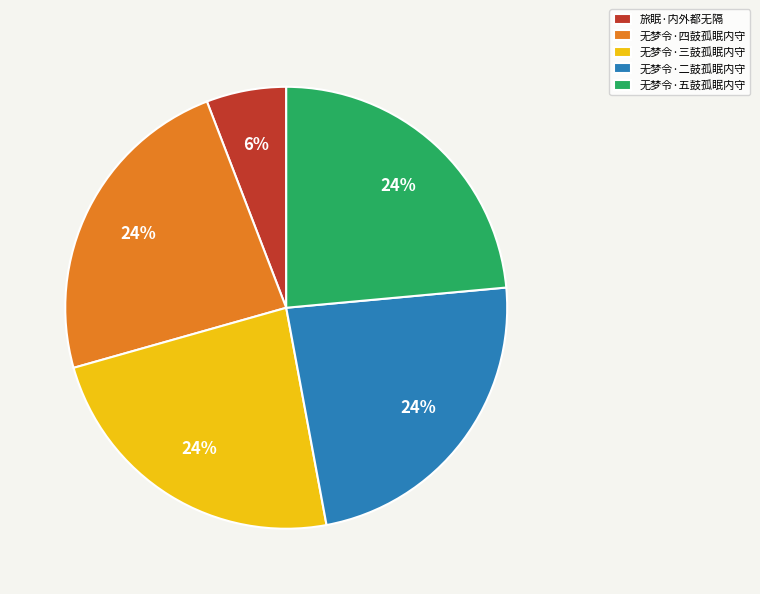

How many slices are in this pie chart?

5